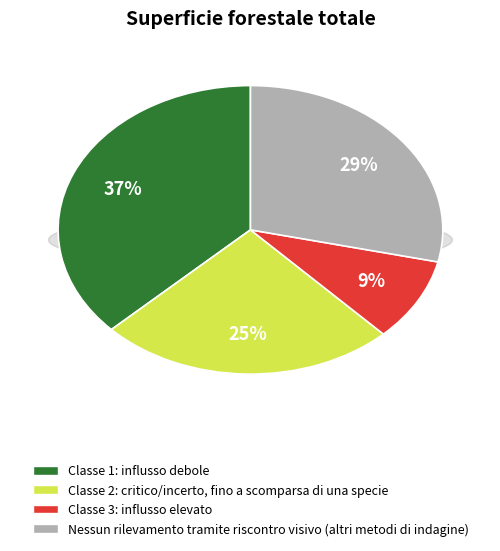

The 6 slice represents 11% of the pie. True or false?

False